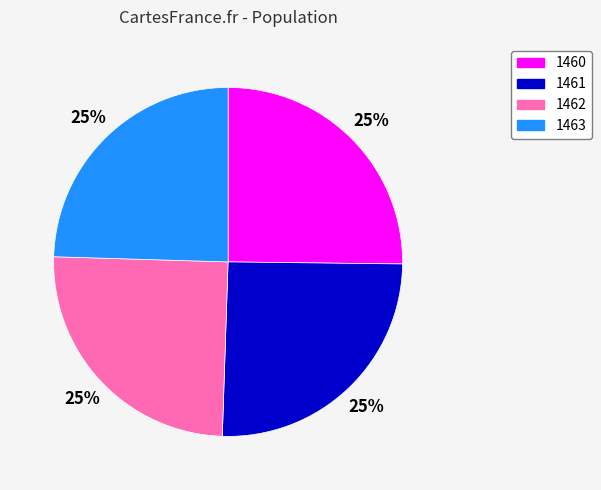

To the nearest percent, what is the average slice percentage?

25%